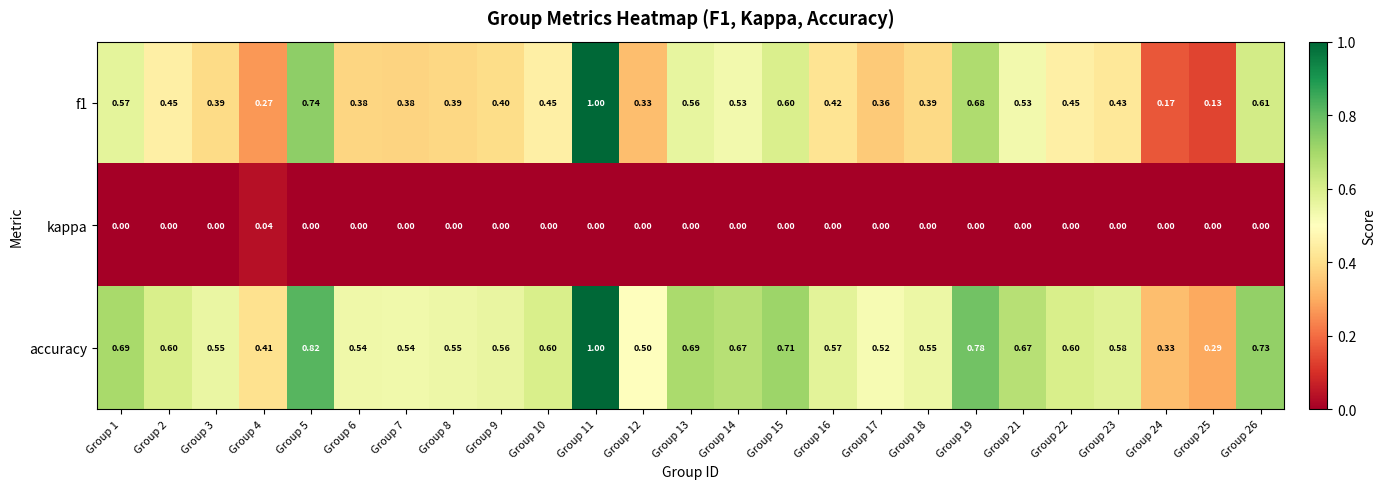

What is the total value across all series at Group 18?

0.9